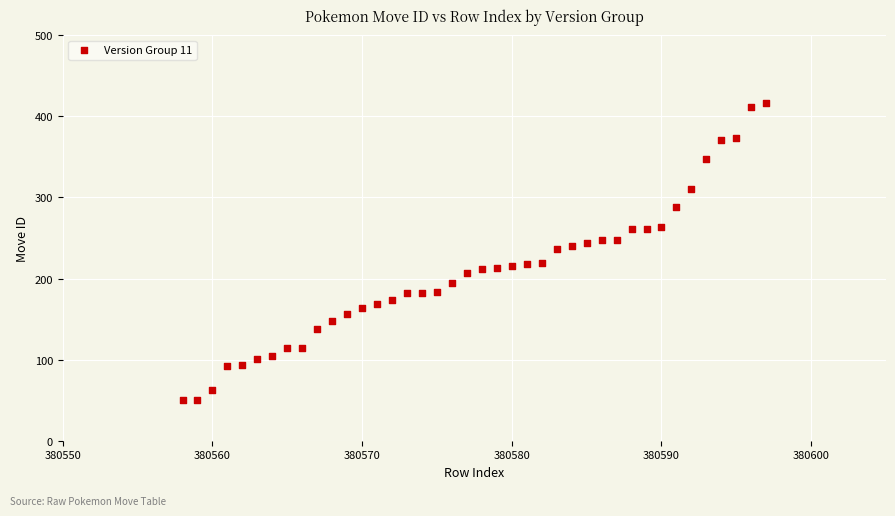

What is the range of X values (max minus min)?

39